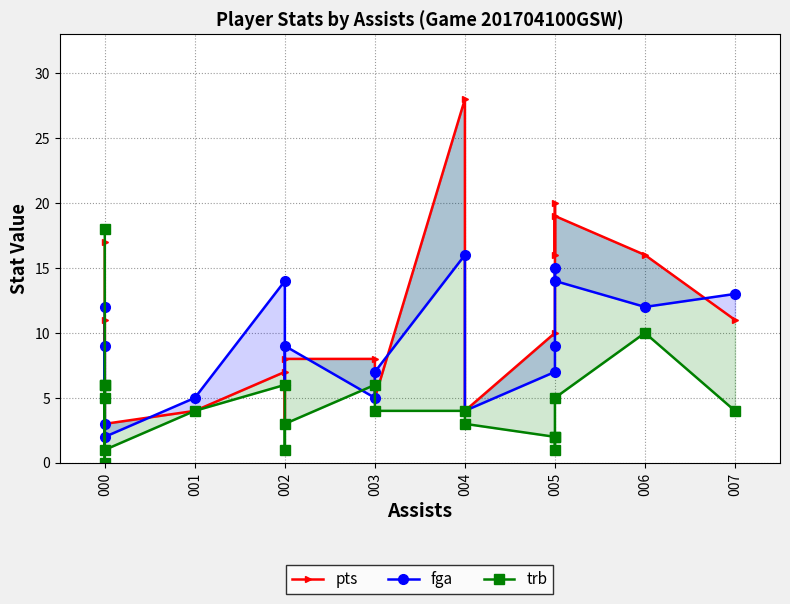

Reading left to right, transcribe all the data shown in this chart.

pts: 17	3	2	9	11	3	4	7	3	8	8	5	28	4	10	20	16	19	16	11
fga: 12	5	3	9	5	2	5	14	6	9	5	7	16	4	7	9	15	14	12	13
trb: 18	5	6	0	6	1	4	6	1	3	6	4	4	3	2	1	2	5	10	4